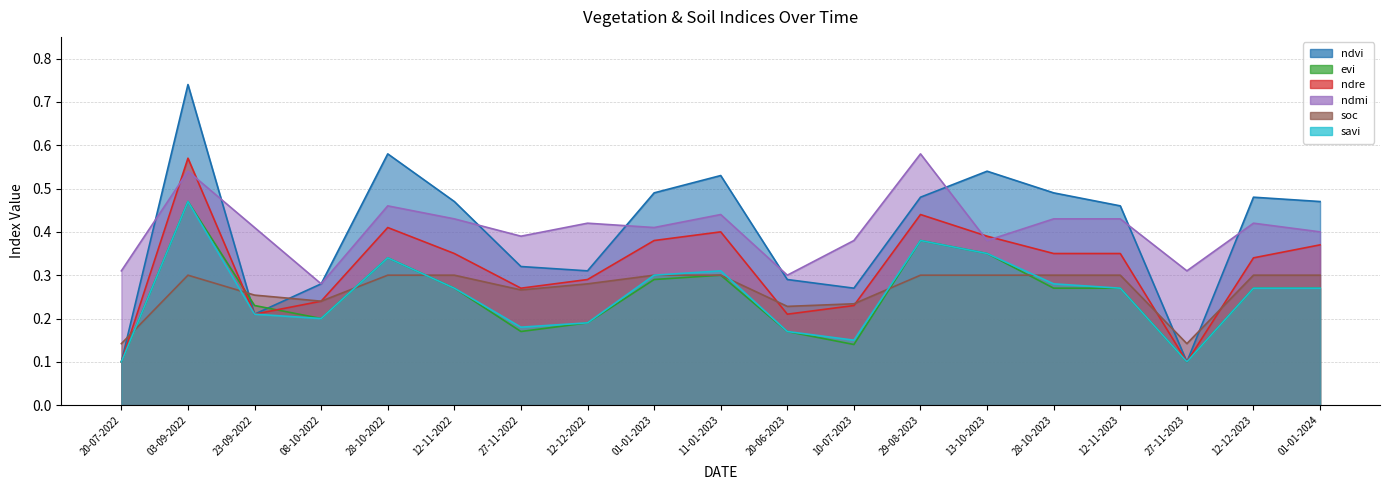

Which has a higher value, 13-10-2023 or 27-11-2022?

13-10-2023